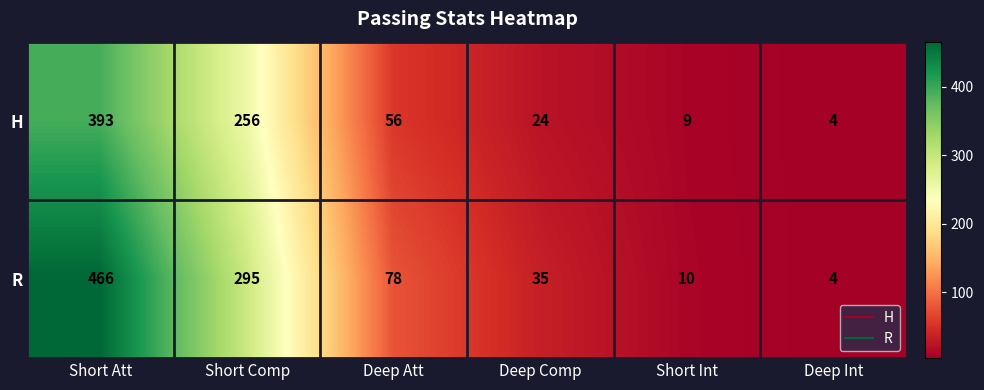

What is the total value across all series at Deep Att?

134